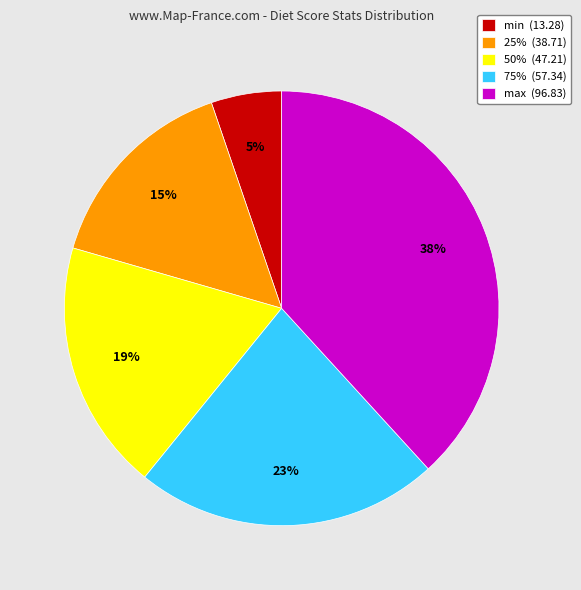

Does any single category account for the majority?

No